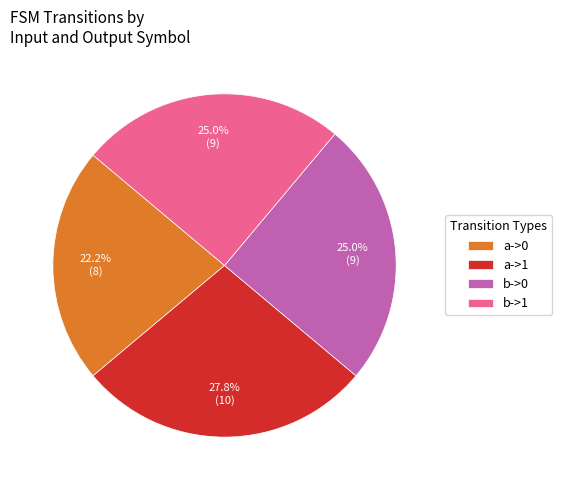

Which has a higher value, b->0 or a->1?

a->1